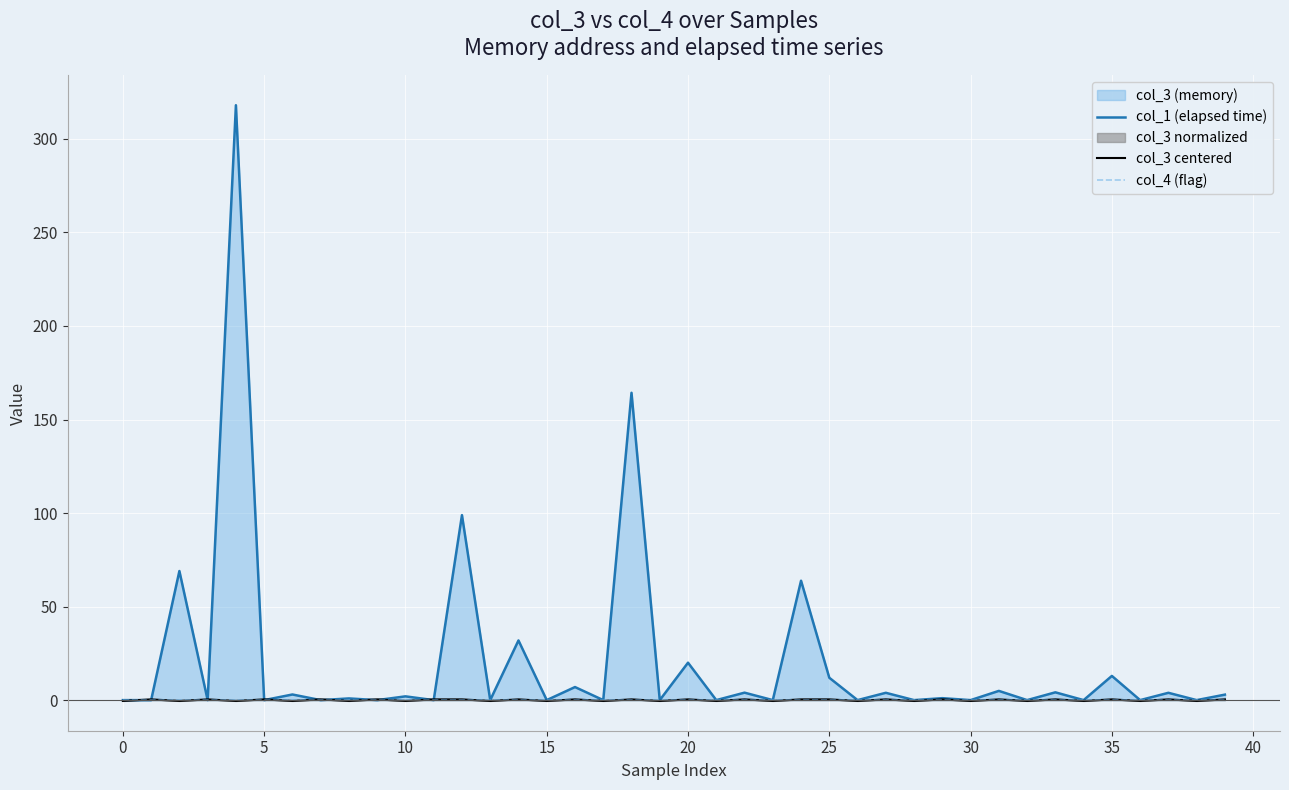

True or false: col_1 (elapsed time) and col_4 (flag) intersect in this chart.

False